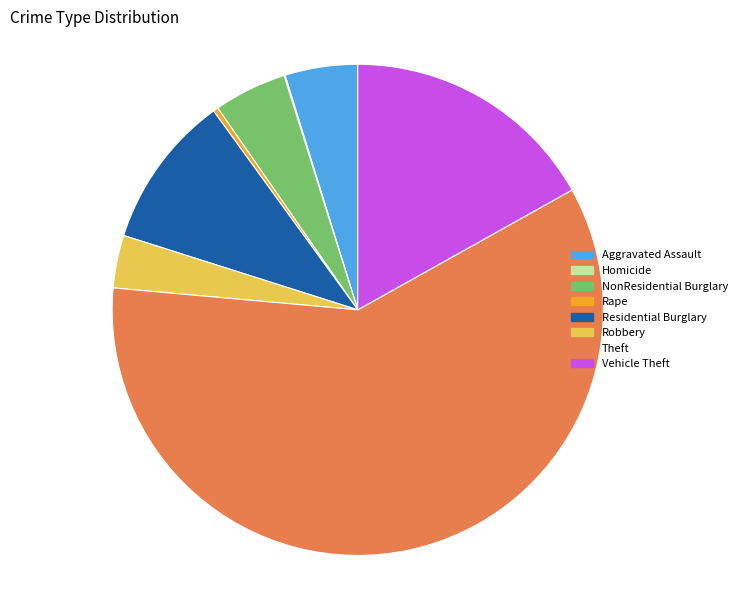

Do Theft and Residential Burglary together represent more than half of the pie?

Yes